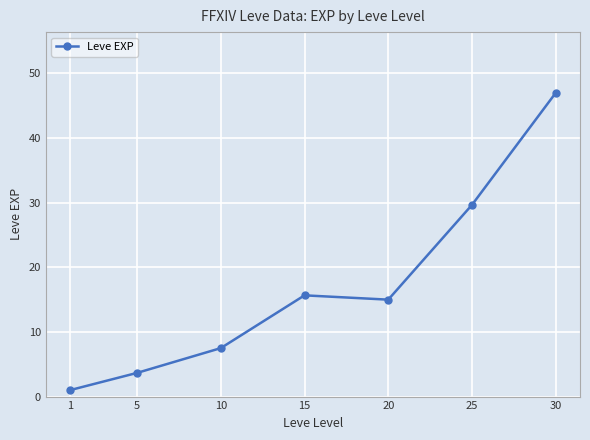

What is the value of the 6th point from the left?

29.7